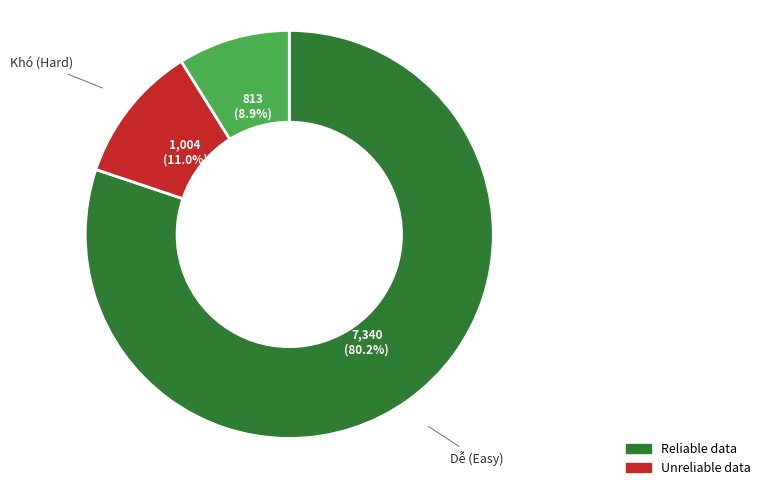

To the nearest percent, what portion does Khó represent?

11%